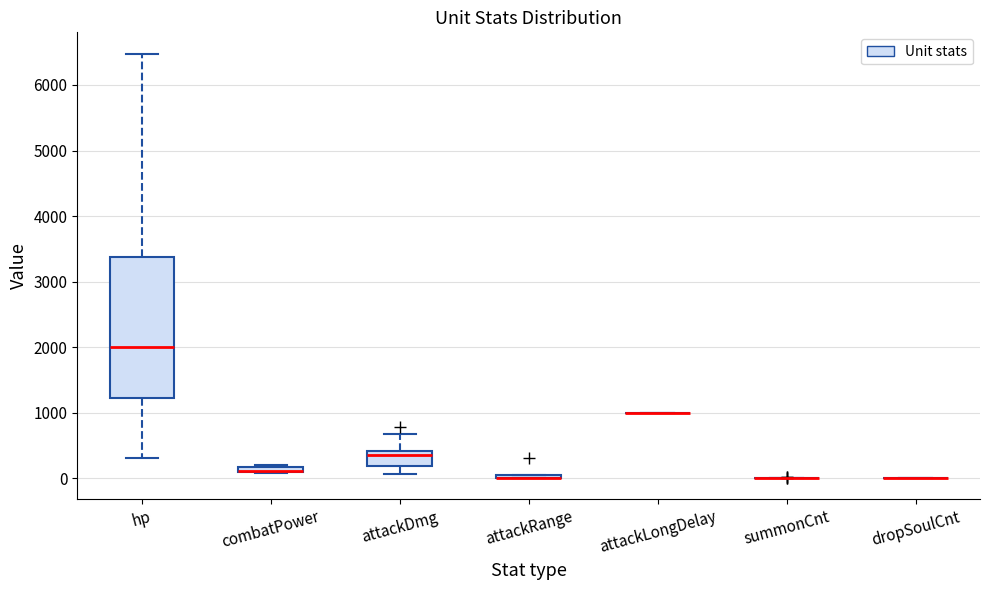

Comparing the boxes themselves (not the whiskers), which one is the tallest?

hp